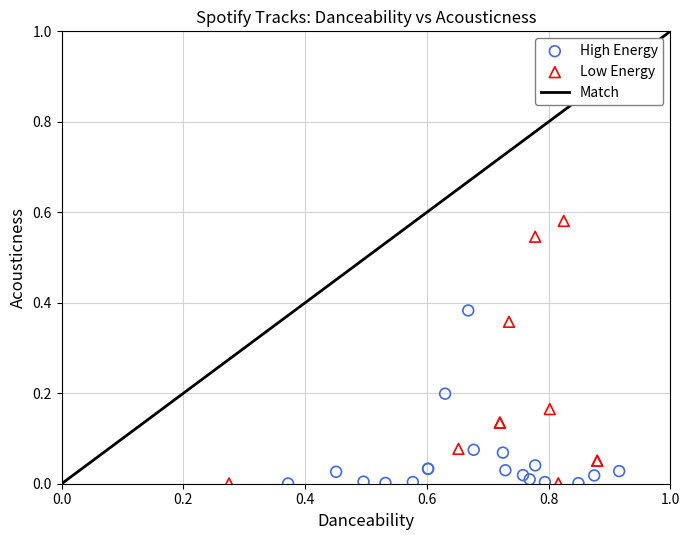

Which series reaches the maximum Y coordinate?

Low Energy